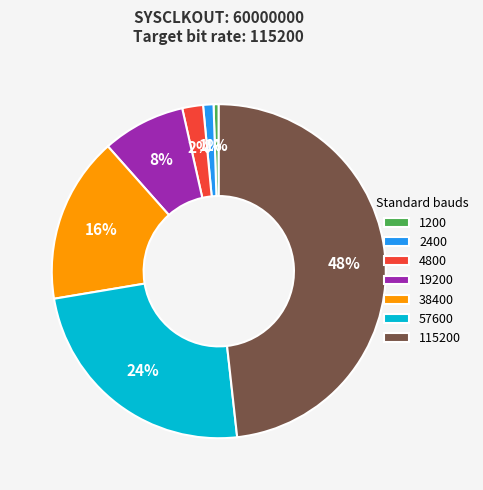

The 4800 slice represents 2% of the pie. True or false?

True